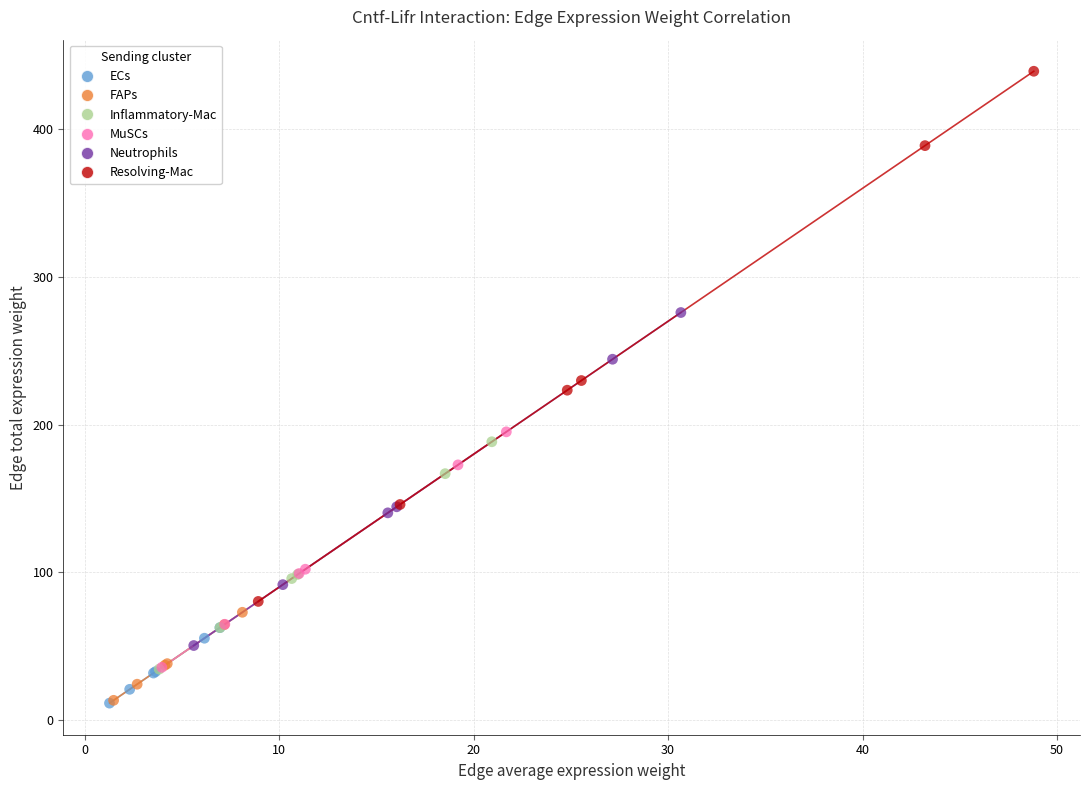

Which series has the widest spread of Y values?

Resolving-Mac